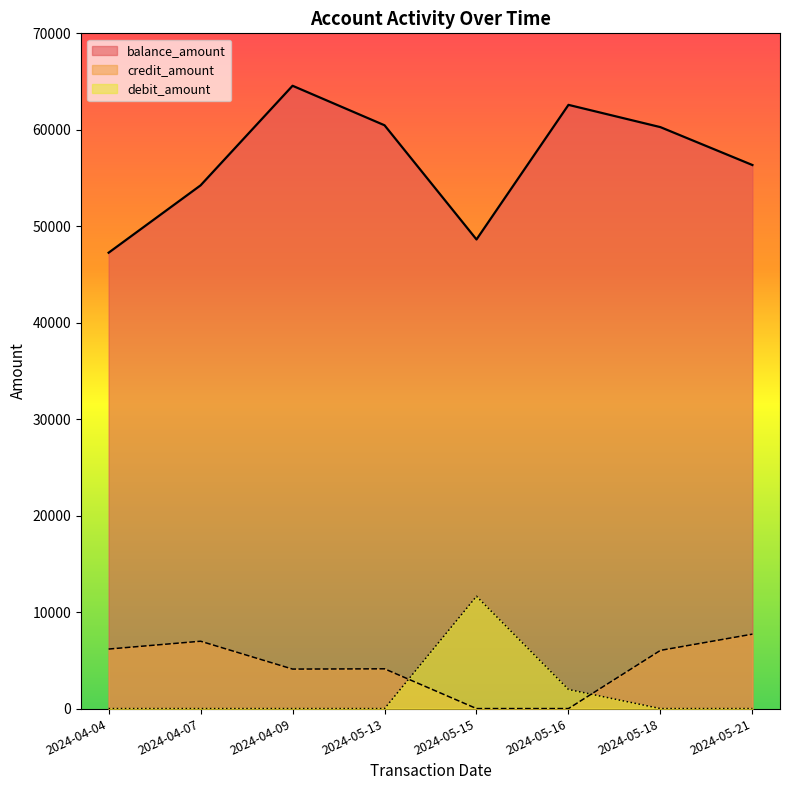

Rank the series by their maximum value, from highest to lowest.

balance_amount, debit_amount, credit_amount